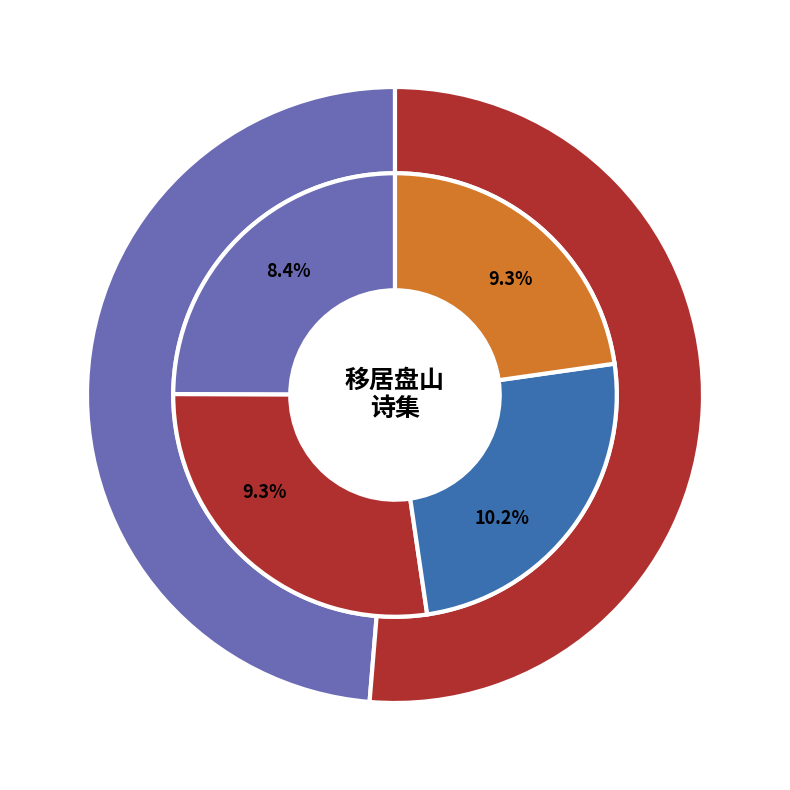

The 八月接东村书闻遂移居盘阳以诗代柬赠答 slice represents 10% of the pie. True or false?

True